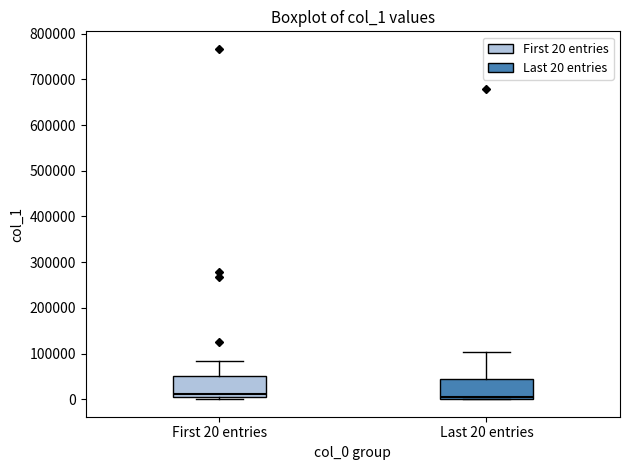

Where is the lower edge of the box for Last 20 entries on the y-axis? The values are not printed on the chart, so give them approximately, as read against the axis.

0